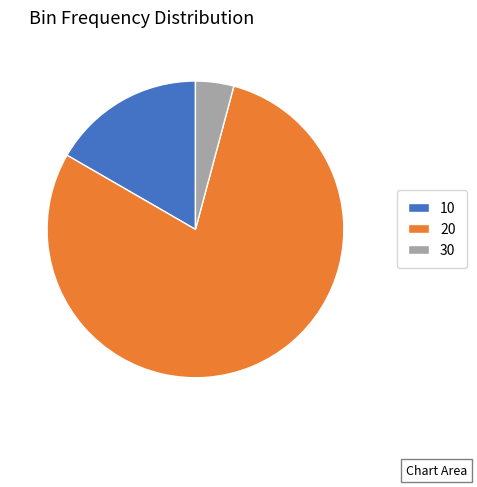

Do 10 and 20 together represent more than half of the pie?

Yes